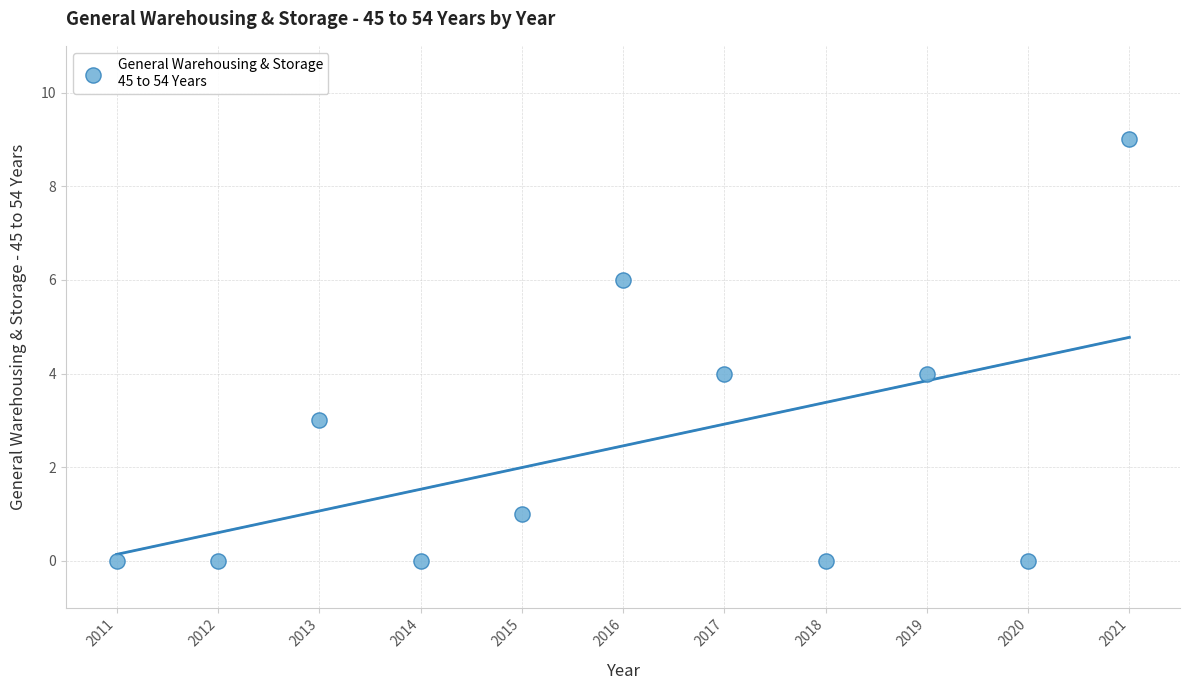

What is the range of X values (max minus min)?

10